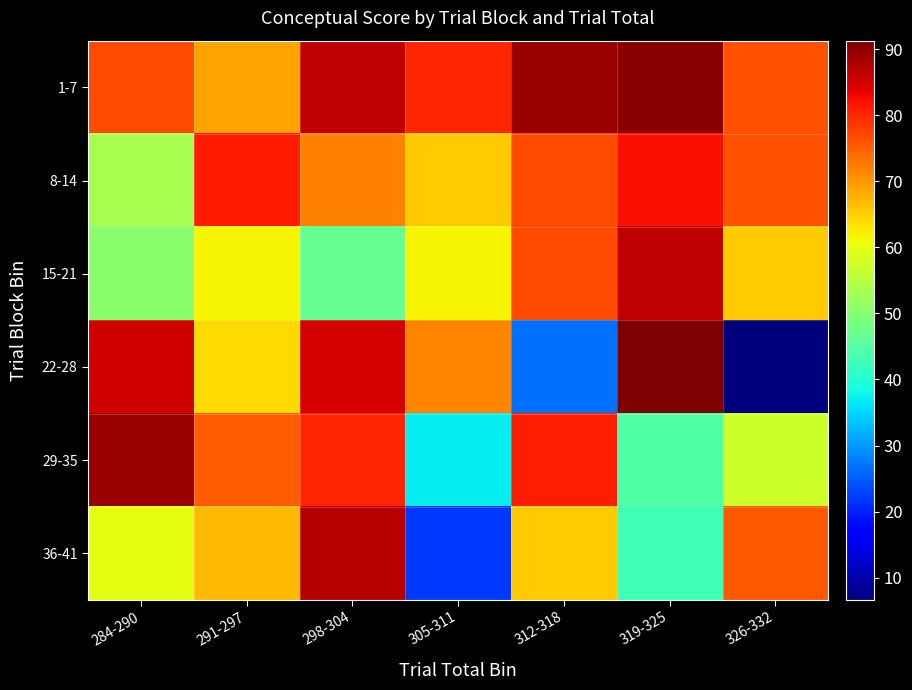

Which series changed the most between 305-311 and 319-325?

15-21